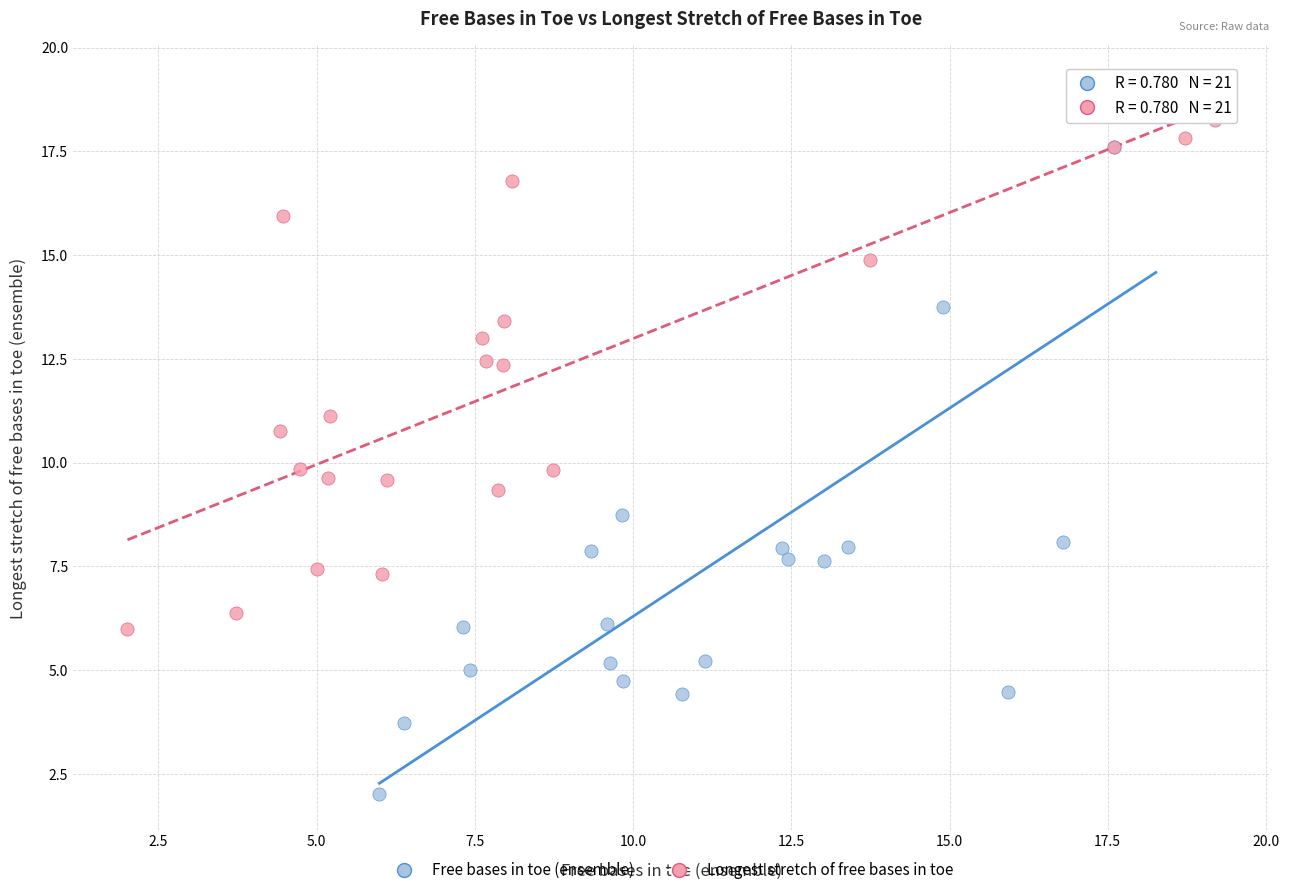

Which series contains the lowest Y value?

Free bases in toe (ensemble)